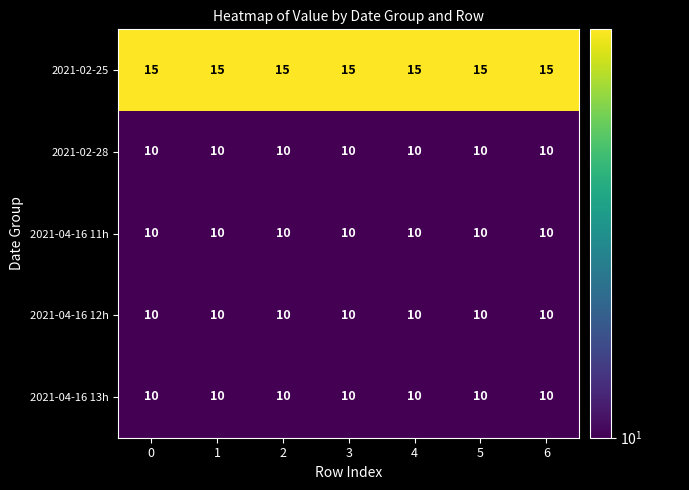

What is the total value across all series at 0?

55